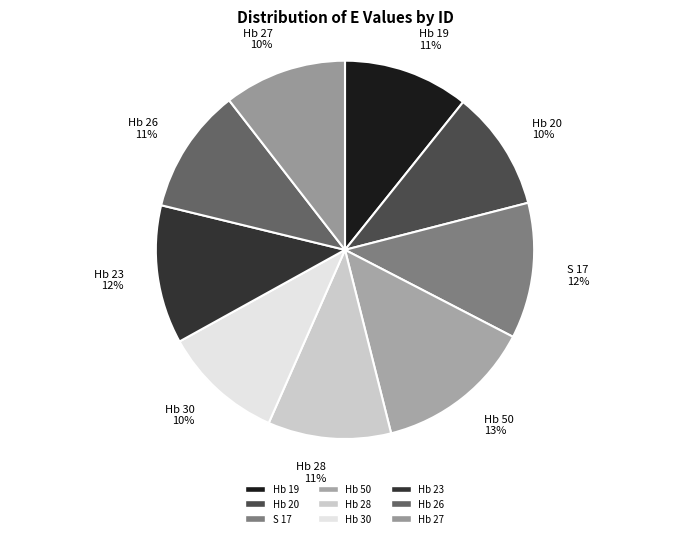

What is the largest slice in the pie chart?

Hb 50